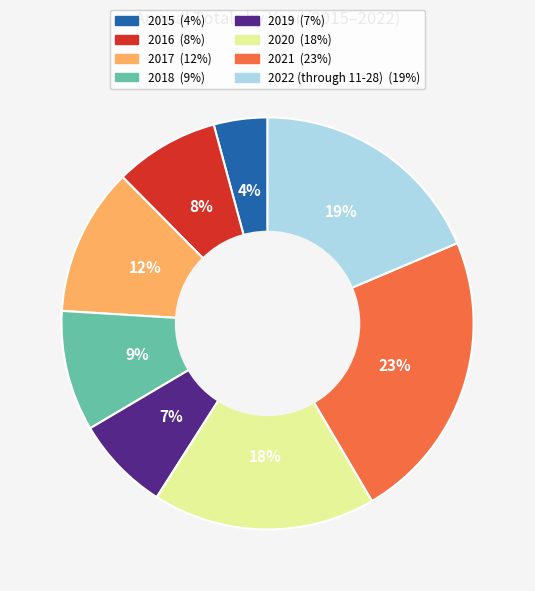

Rank the categories by value from highest to lowest.

2021, 2022 (through 11-28), 2020, 2017, 2018, 2016, 2019, 2015